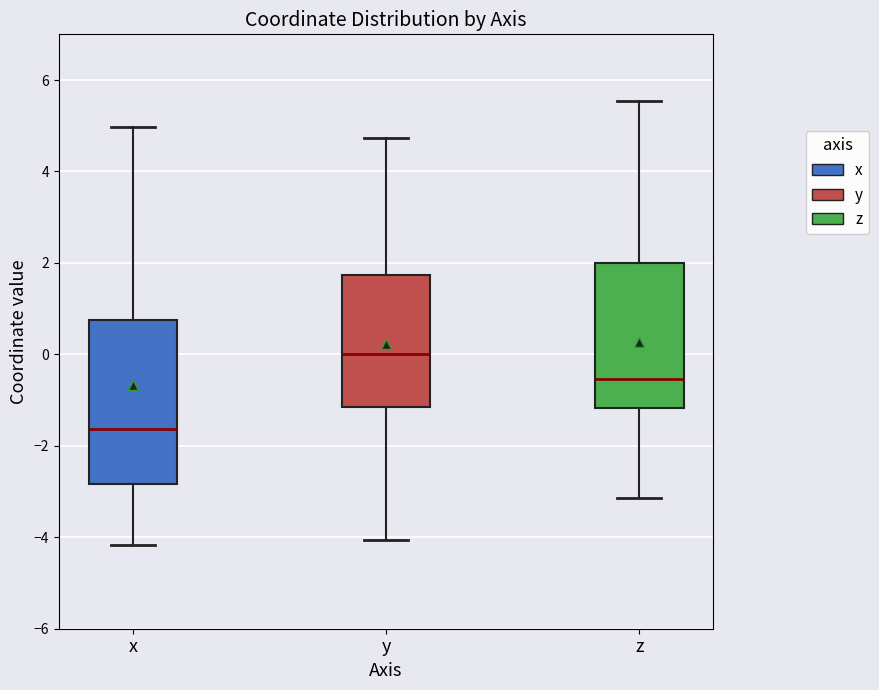

Reading left to right, read every box against the y-axis: the position of its median line, the range the box covers, and the ends of its whiskers. The values are not printed on the chart, so give them approximately, as read against the axis.

x: median -1.6, box -2.8 to 0.8, whiskers -4.2 to 5.0
y: median 0.0, box -1.2 to 1.8, whiskers -4.0 to 4.8
z: median -0.6, box -1.2 to 2.0, whiskers -3.2 to 5.6